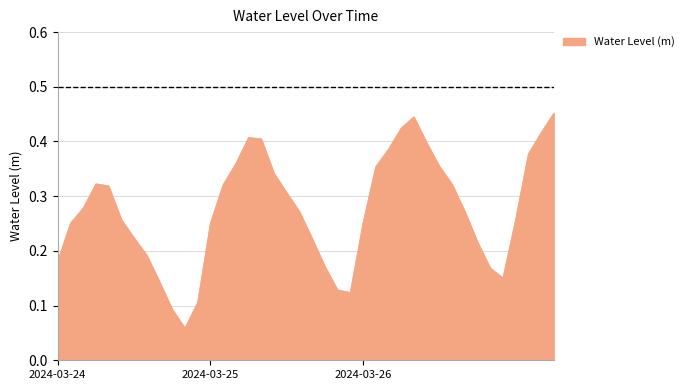

What is the label of the 14th point from the left?

2024-03-25 01:00